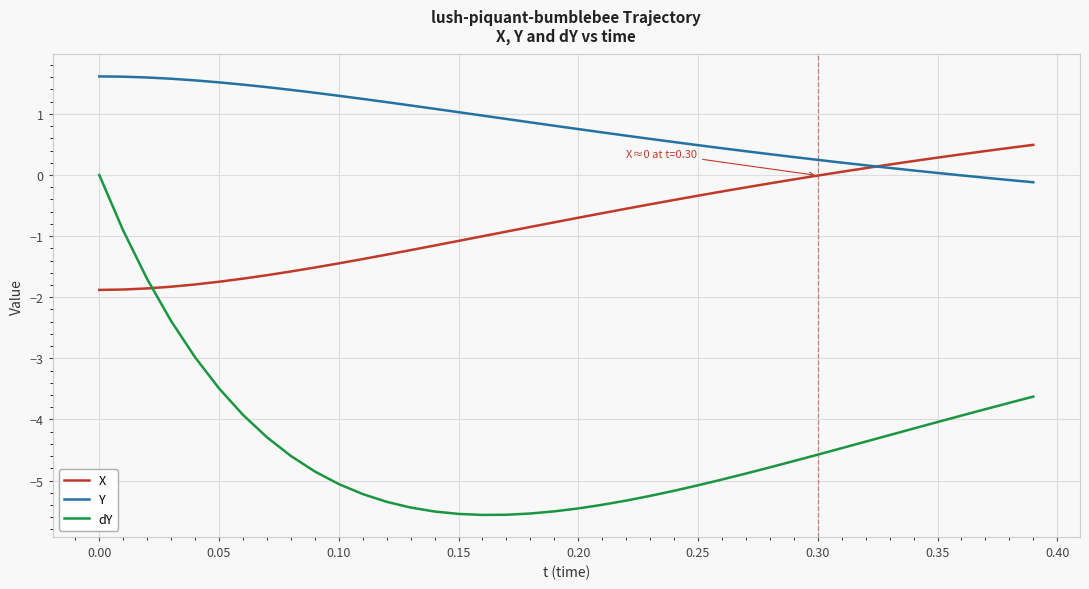

How many values in dY are below zero?

39